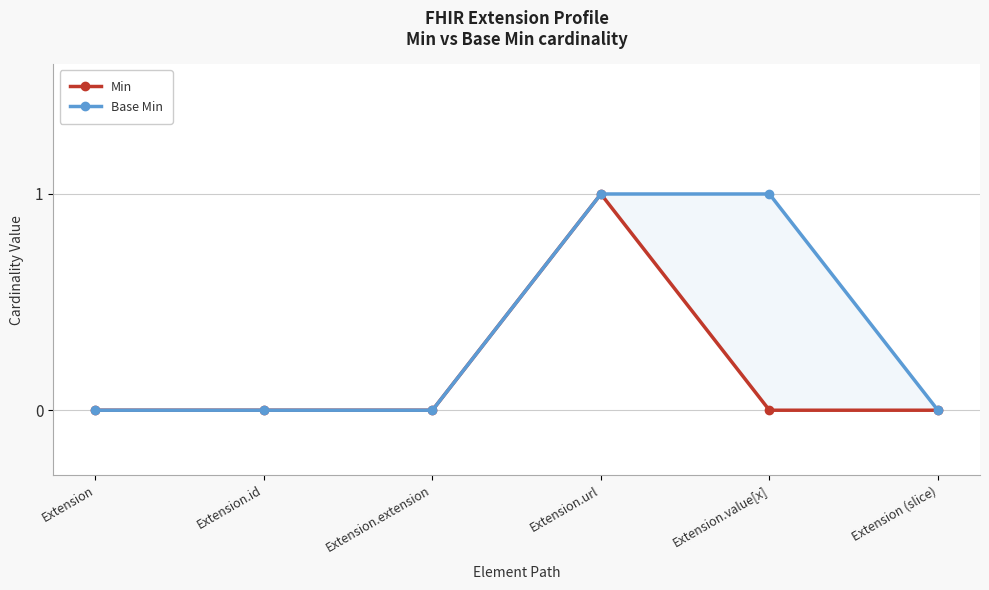

At which category is the sum across all series the highest?

Extension.url